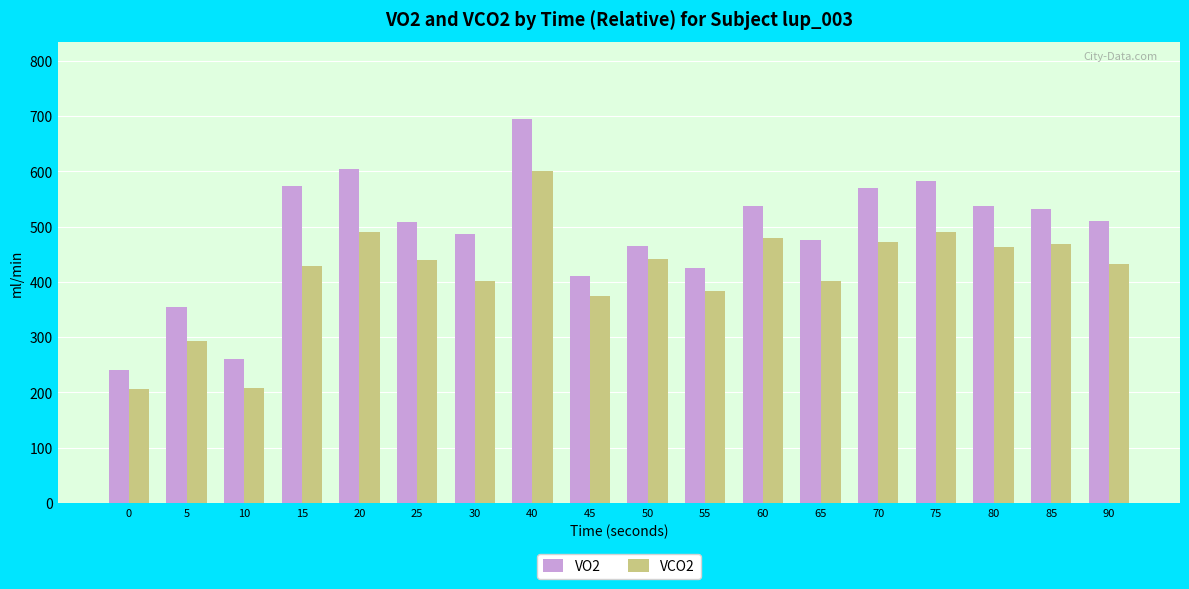

What is the difference between the maximum and second lowest values in the VCO2 series?

392.6